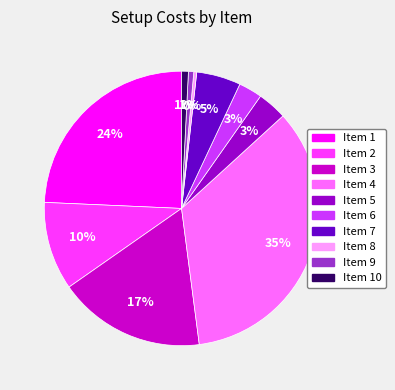

Is there any slice that represents more than half of the pie?

No